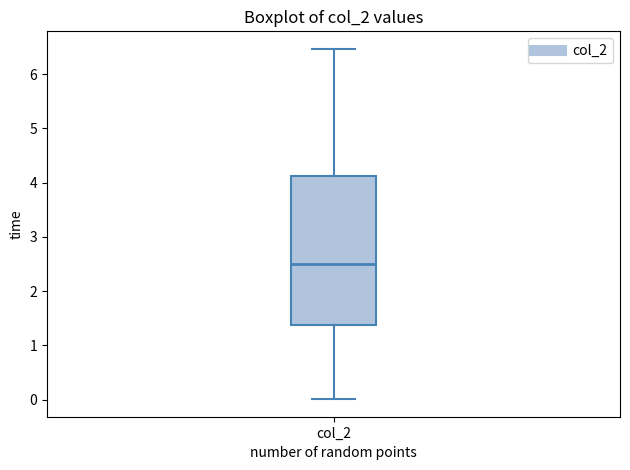

Transcribe this box plot: give where the median line is, the range the box spans, and where the two whiskers end, as read against the y-axis. The values are not printed on the chart, so give them approximately, as read against the axis.

median 2.5, box 1.4 to 4.1, whiskers 0.0 to 6.5